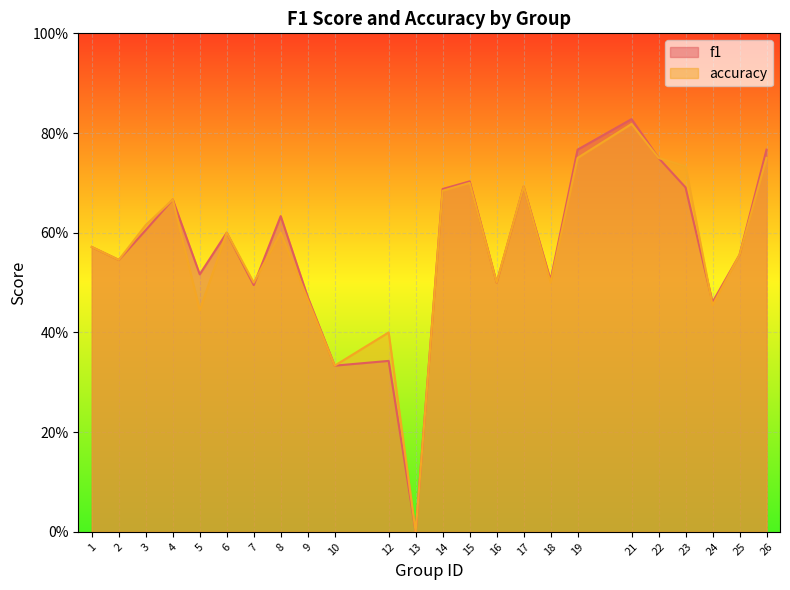

What is the difference between the maximum and minimum values in the f1 series?

0.8